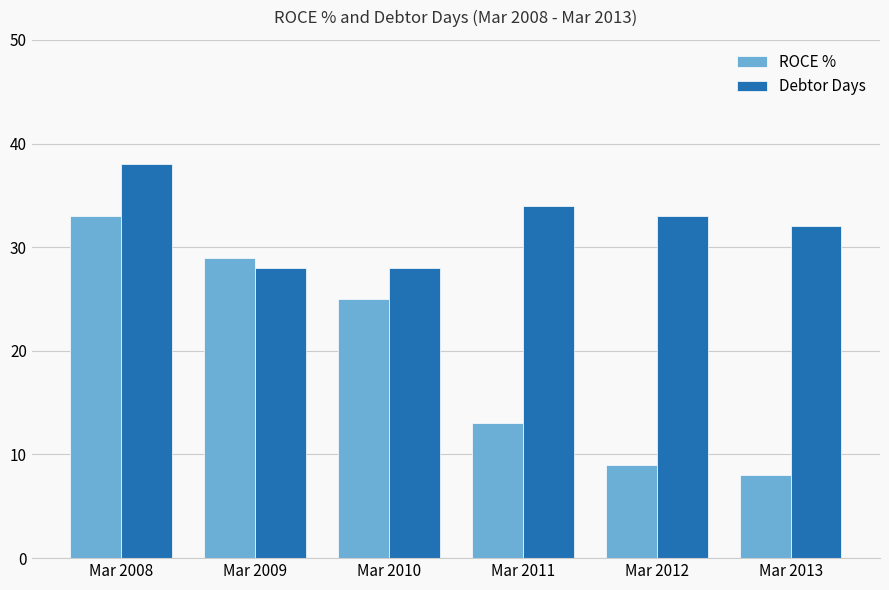

What is the difference between the Debtor Days values at Mar 2008 and Mar 2013?

6